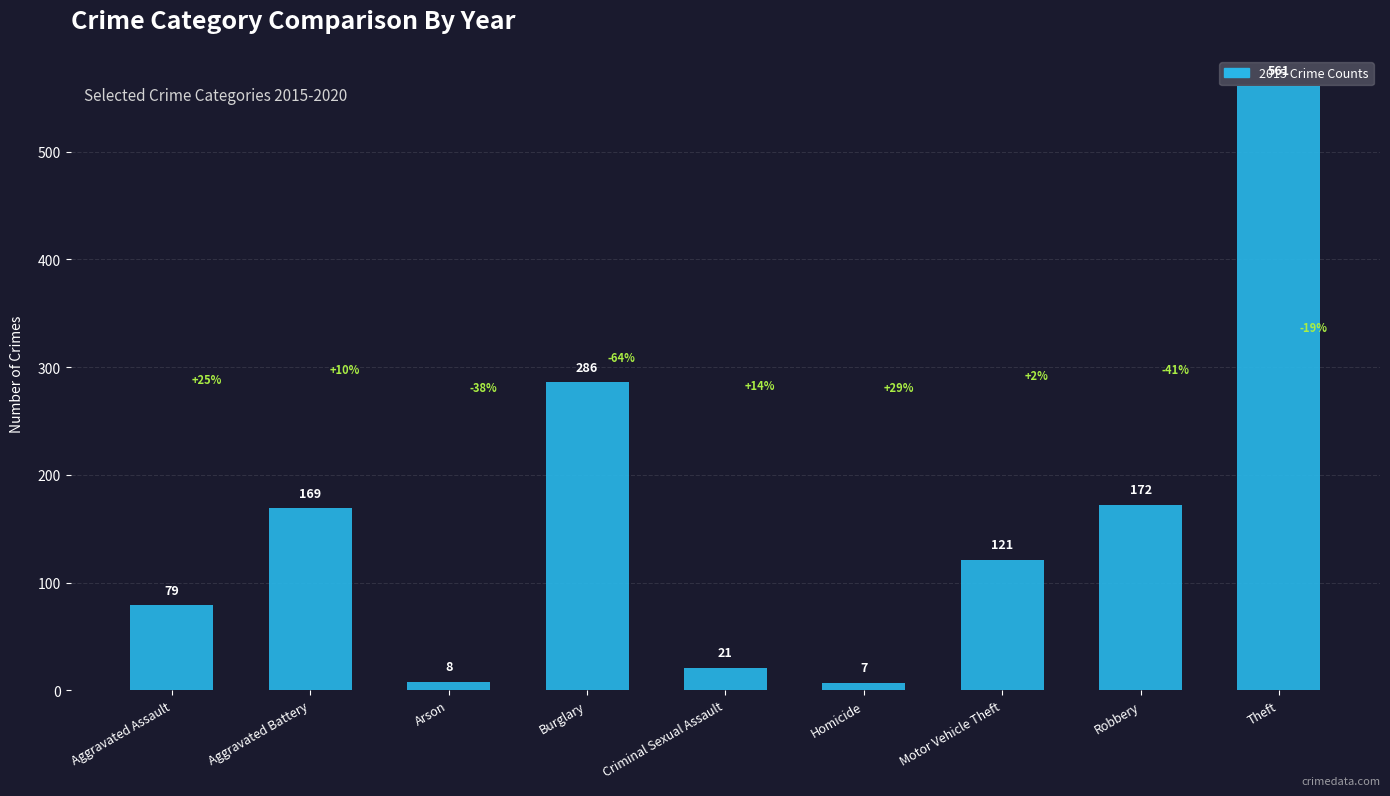

What is the label of the 7th bar from the right?

Arson